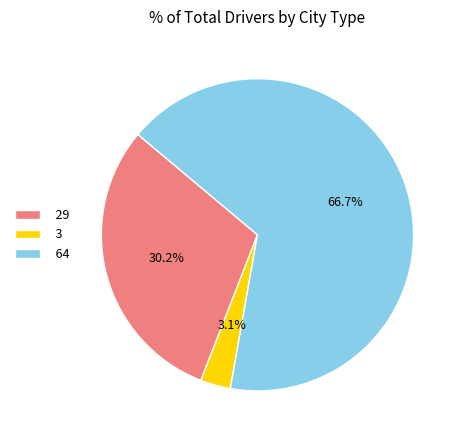

Combined, do 29 and 64 account for over 50%?

Yes